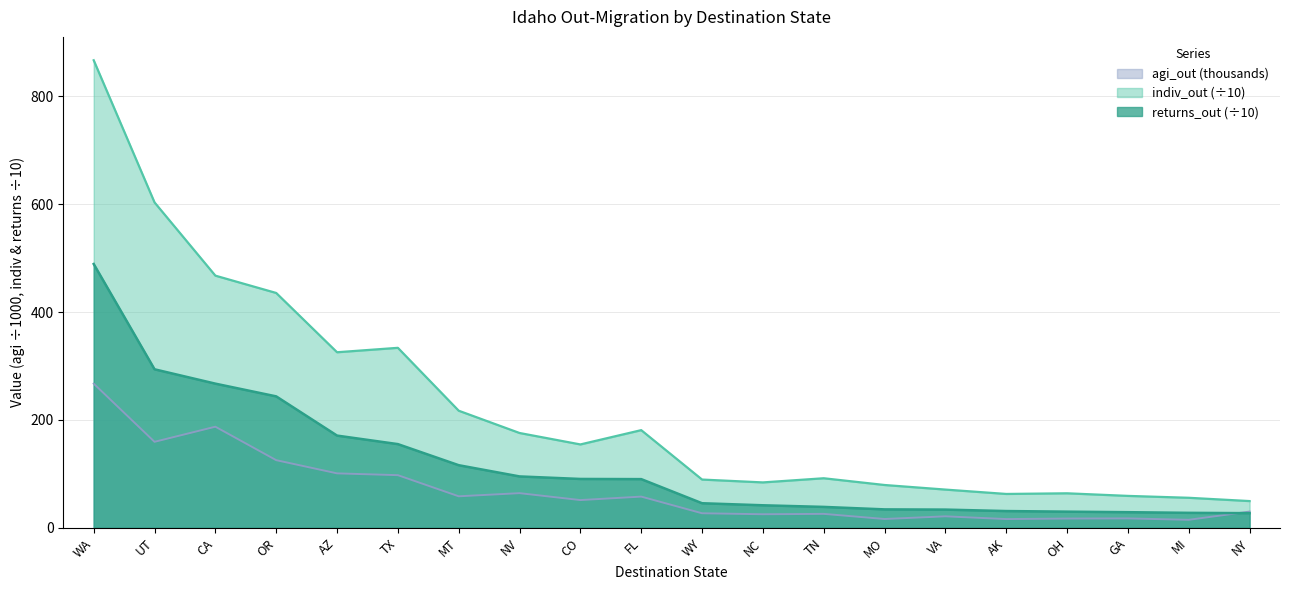

What is the label of the 1st point from the right?

NY